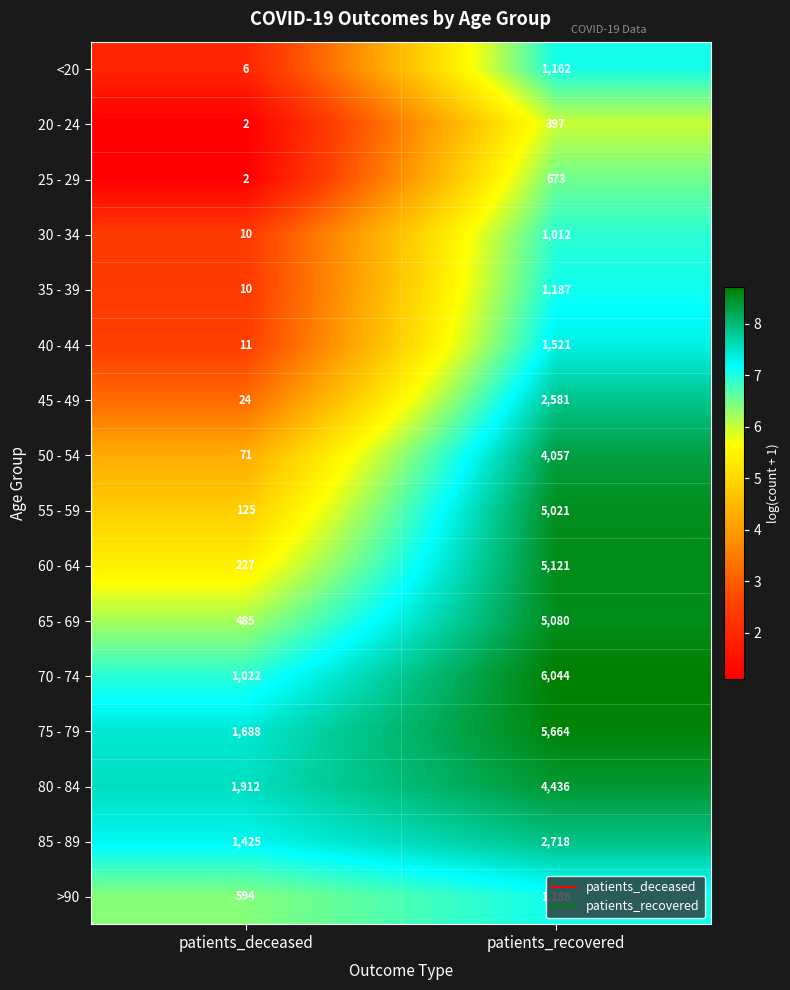

At patients_recovered, list the series in order from smallest to largest.

20 - 24, 25 - 29, 30 - 34, <20, >90, 35 - 39, 40 - 44, 45 - 49, 85 - 89, 50 - 54, 80 - 84, 55 - 59, 65 - 69, 60 - 64, 75 - 79, 70 - 74